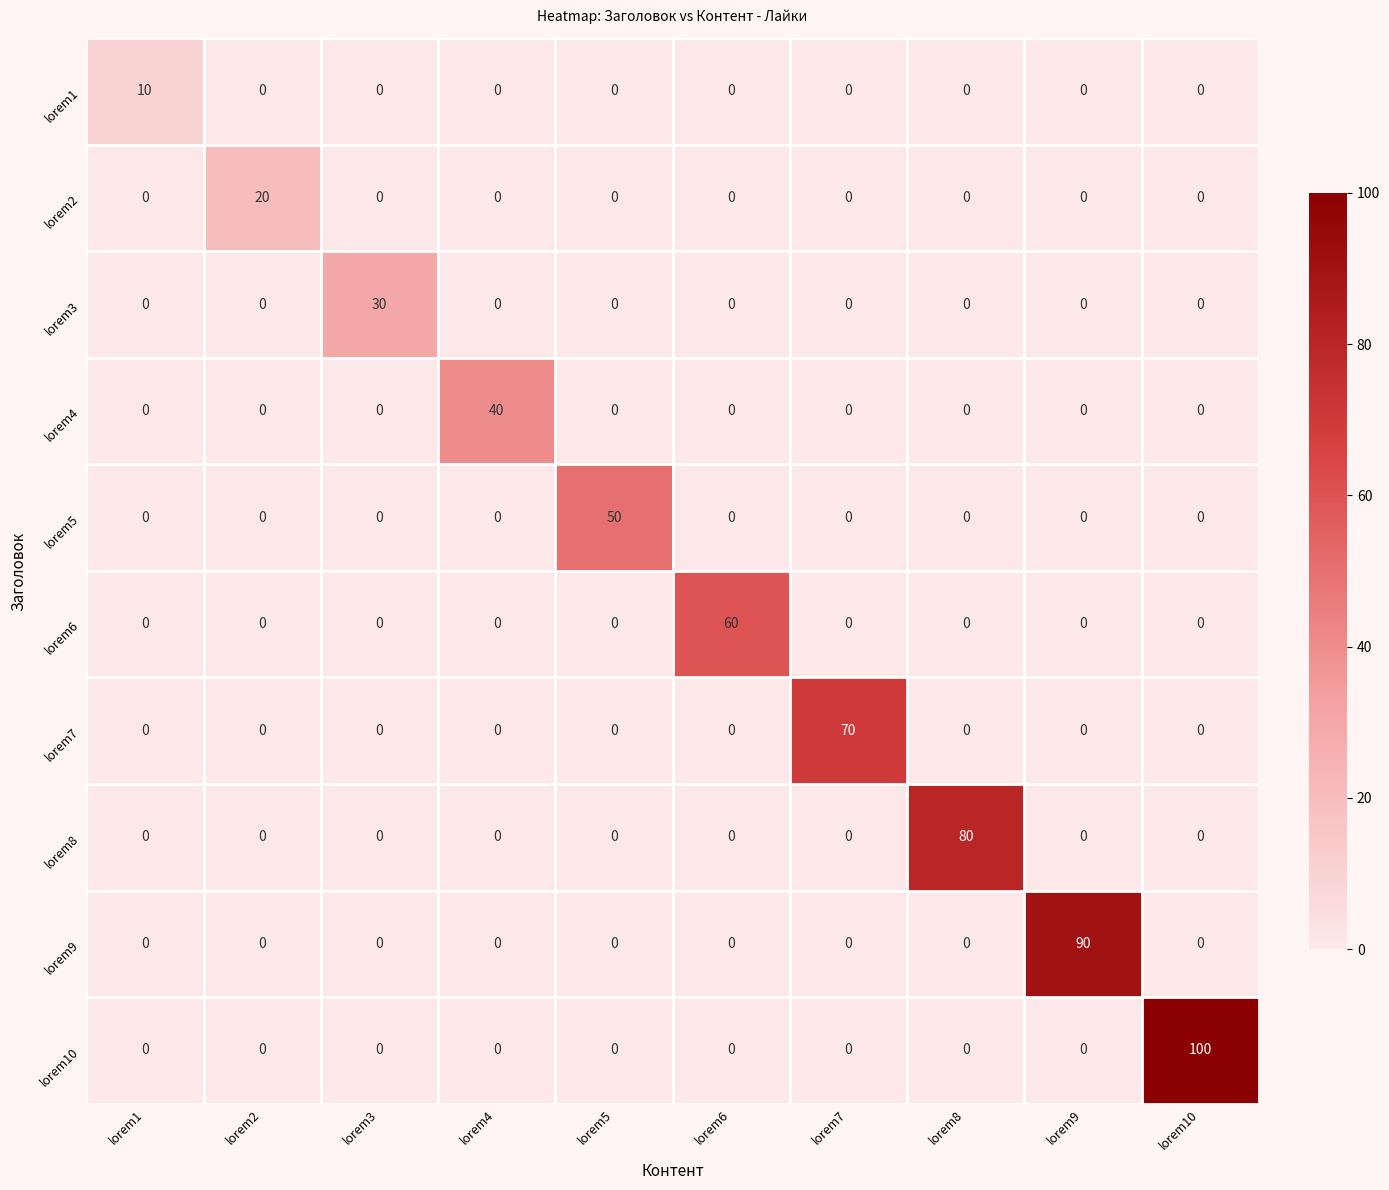

Which label corresponds to the largest value in the chart?

lorem10